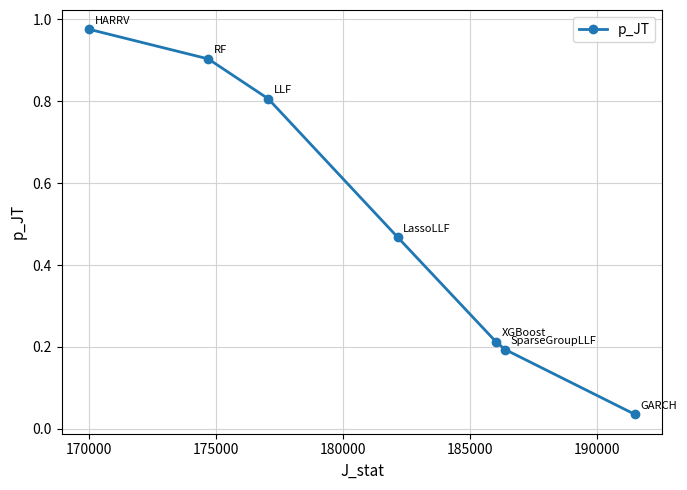

True or false: the data has more than 2 interior local peaks.

False